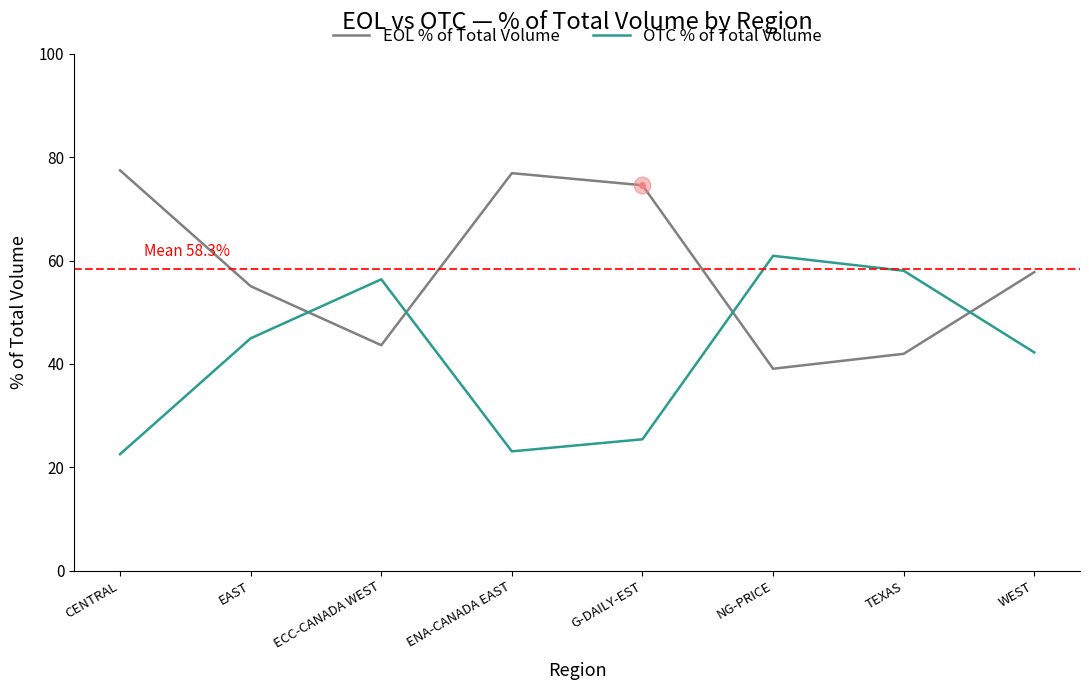

Rank the series by their maximum value, from lowest to highest.

OTC % of Total Volume, EOL % of Total Volume